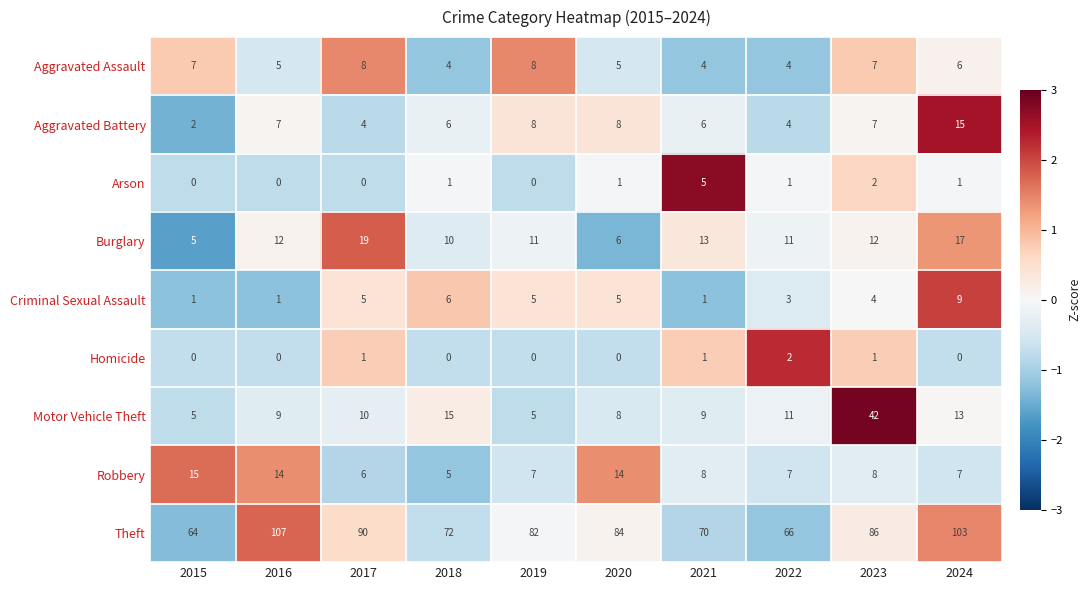

What is the sum of the Motor Vehicle Theft values at 2023 and 2022?

53